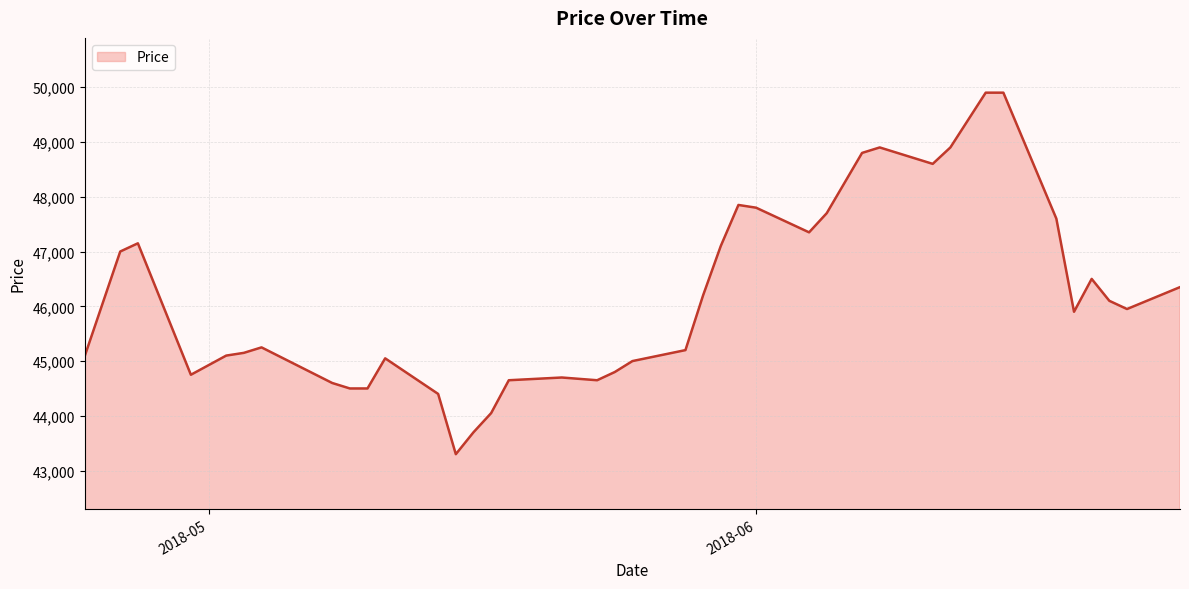

Does the chart have visible grid lines?

Yes